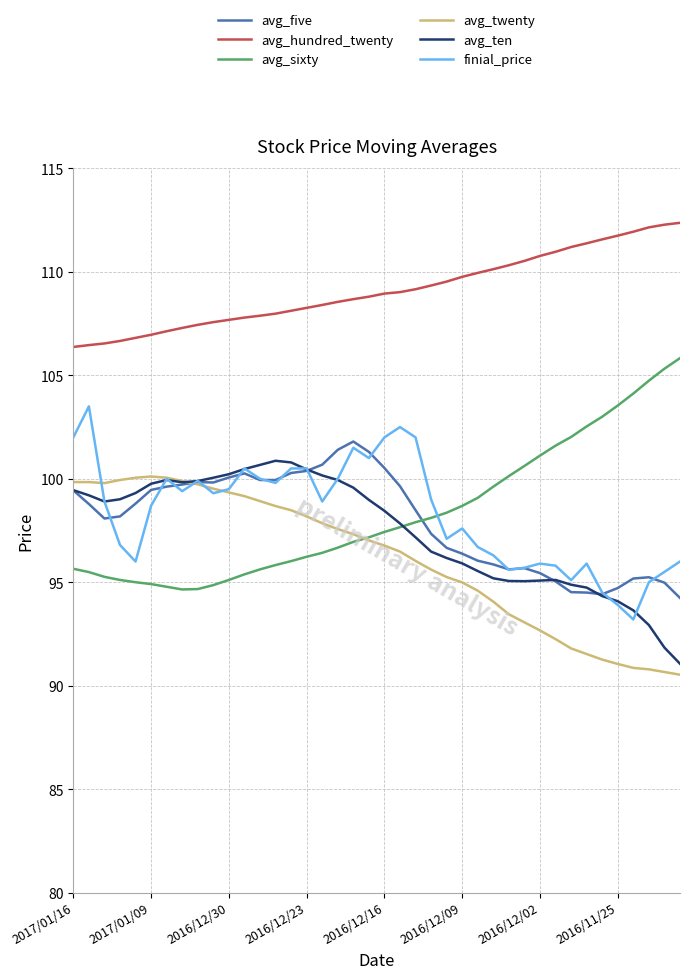

True or false: avg_twenty and avg_hundred_twenty cross at least once.

False